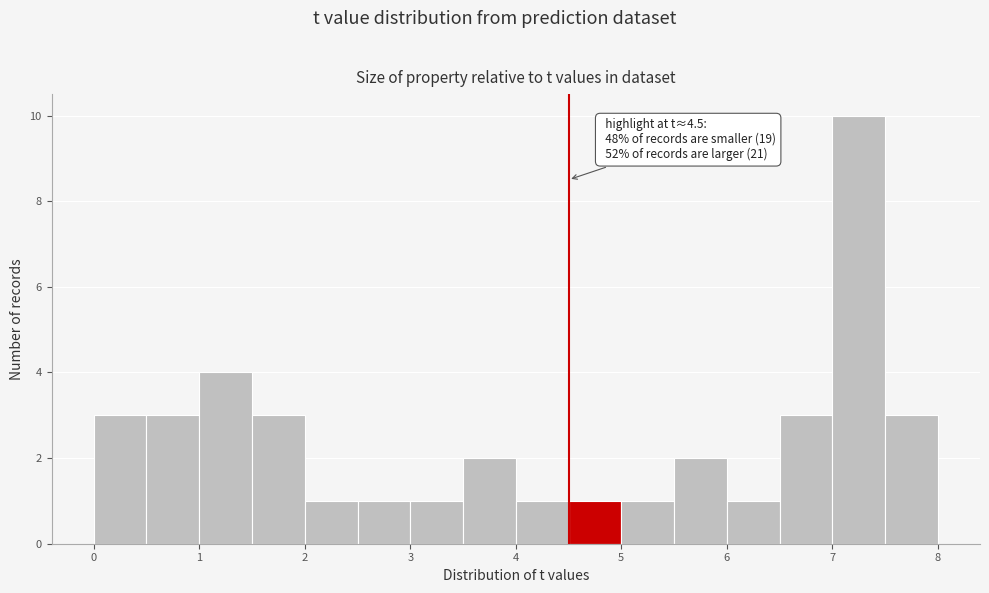

Which range on the x-axis has the tallest bar?

7.0 to 7.5